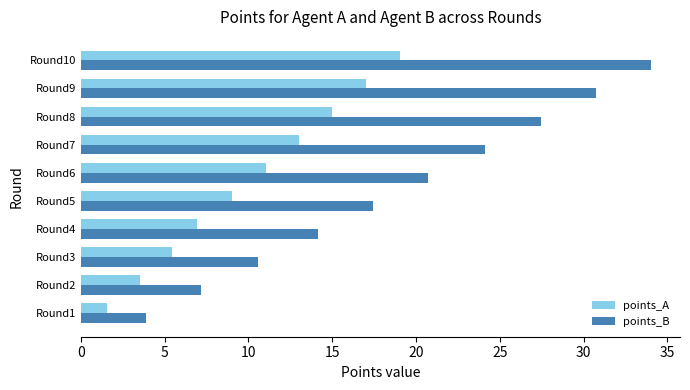

True or false: points_A has a value of 20.5 at Round8.

False